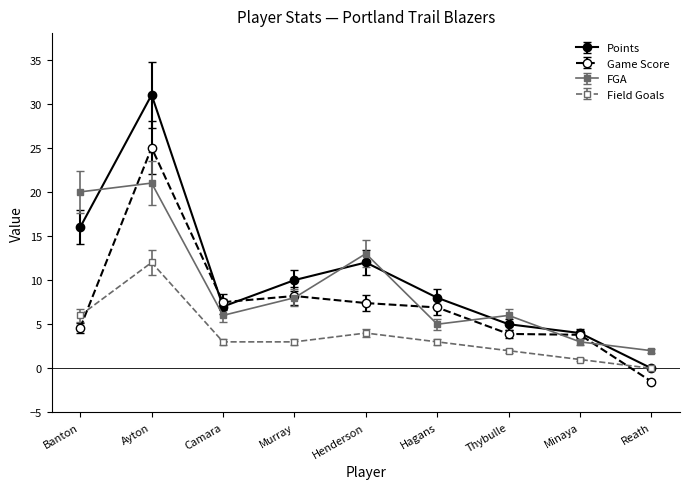

What is the average value of the FGA series?

9.3